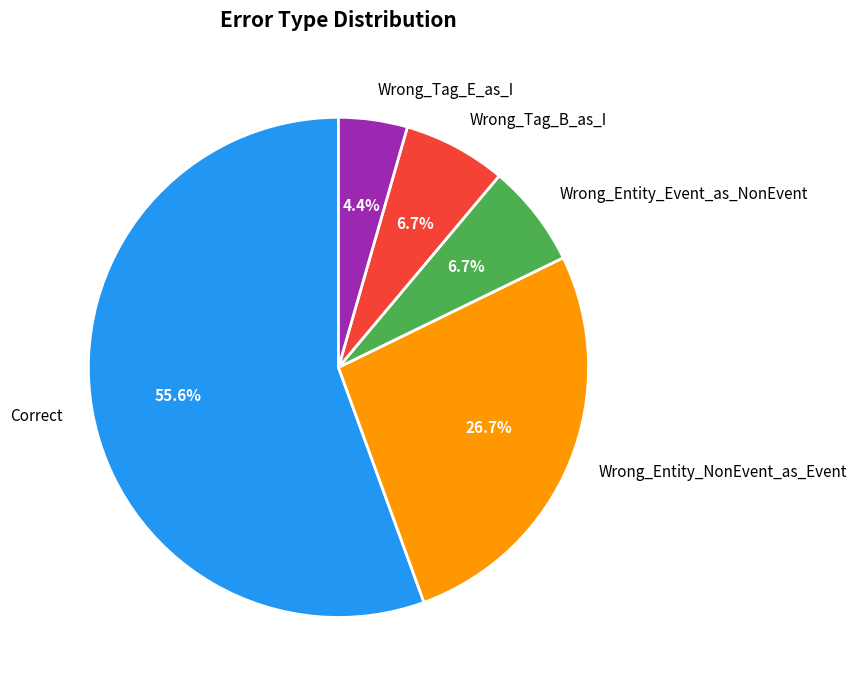

What is the ratio of the value at Wrong_Entity_NonEvent_as_Event to the value at Wrong_Tag_B_as_I?

4.0